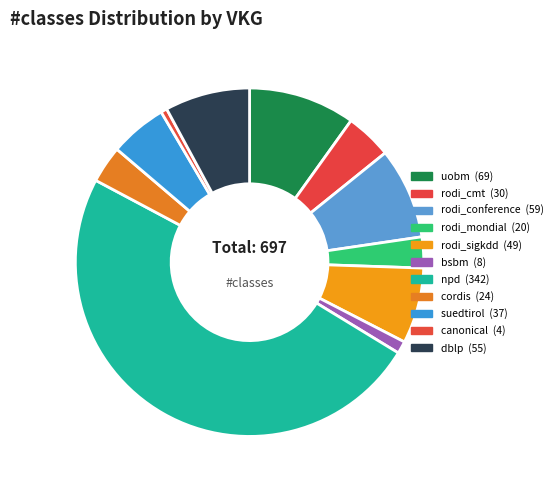

To the nearest percent, what is the difference between the largest and smallest slice percentages?

48%